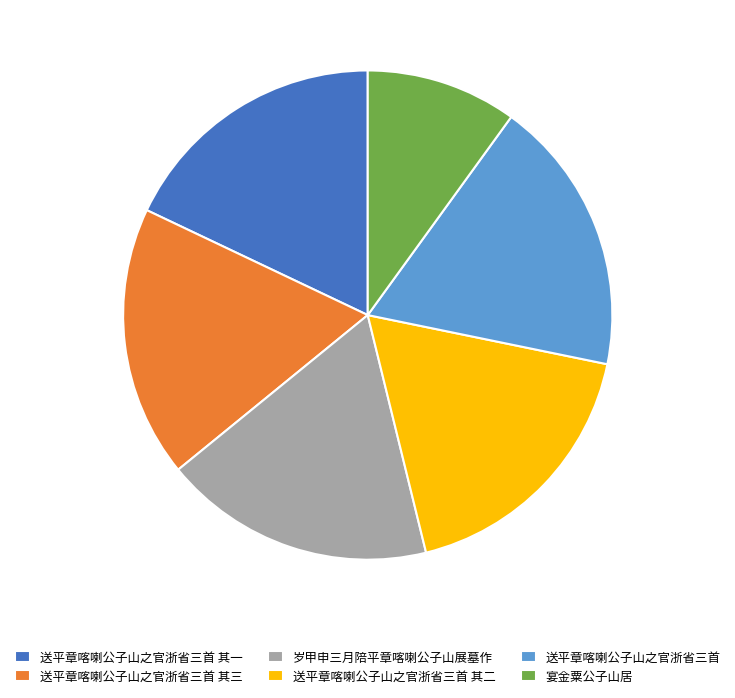

Combined, do 送平章喀喇公子山之官浙省三首 其一 and 送平章喀喇公子山之官浙省三首 其三 account for over 50%?

No